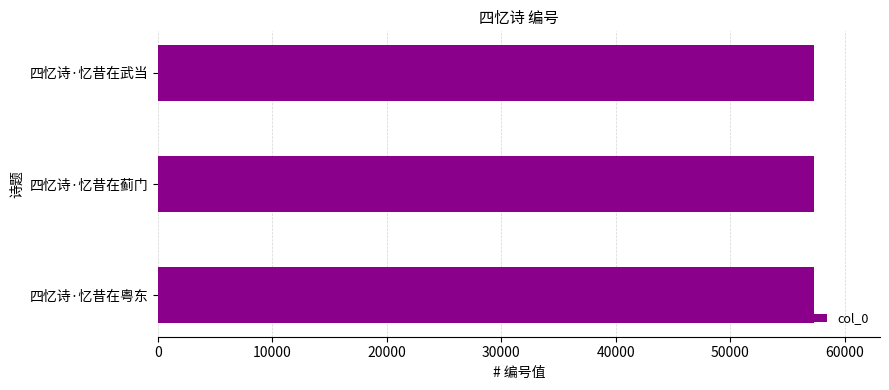

Approximately how many times larger is the value at 四忆诗·忆昔在蓟门 compared to 四忆诗·忆昔在武当?

1.0